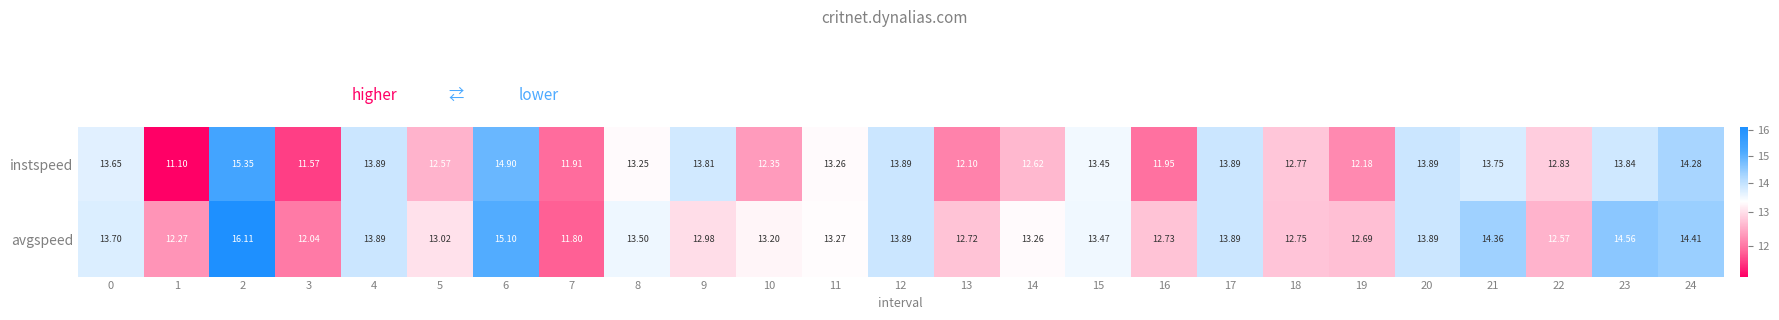

Is the value of avgspeed at 5 greater than the value of instspeed at 7?

Yes